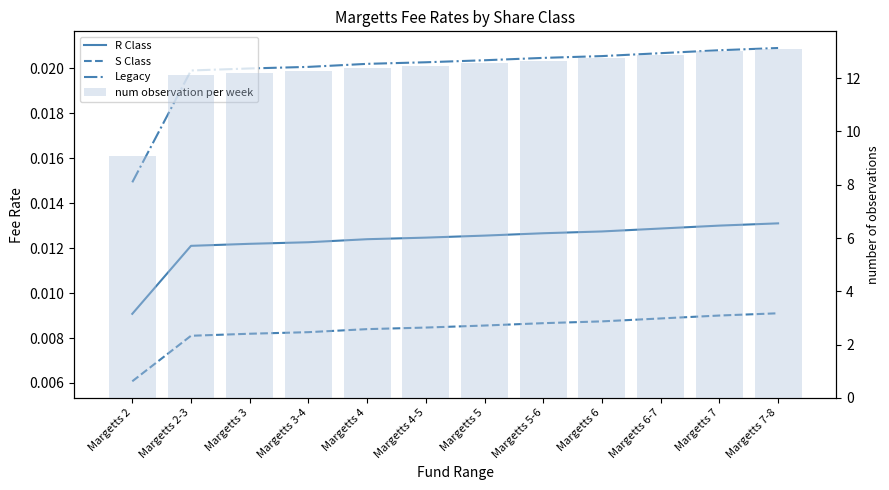

Which has a higher value, Margetts 2 or Margetts 3-4?

Margetts 3-4